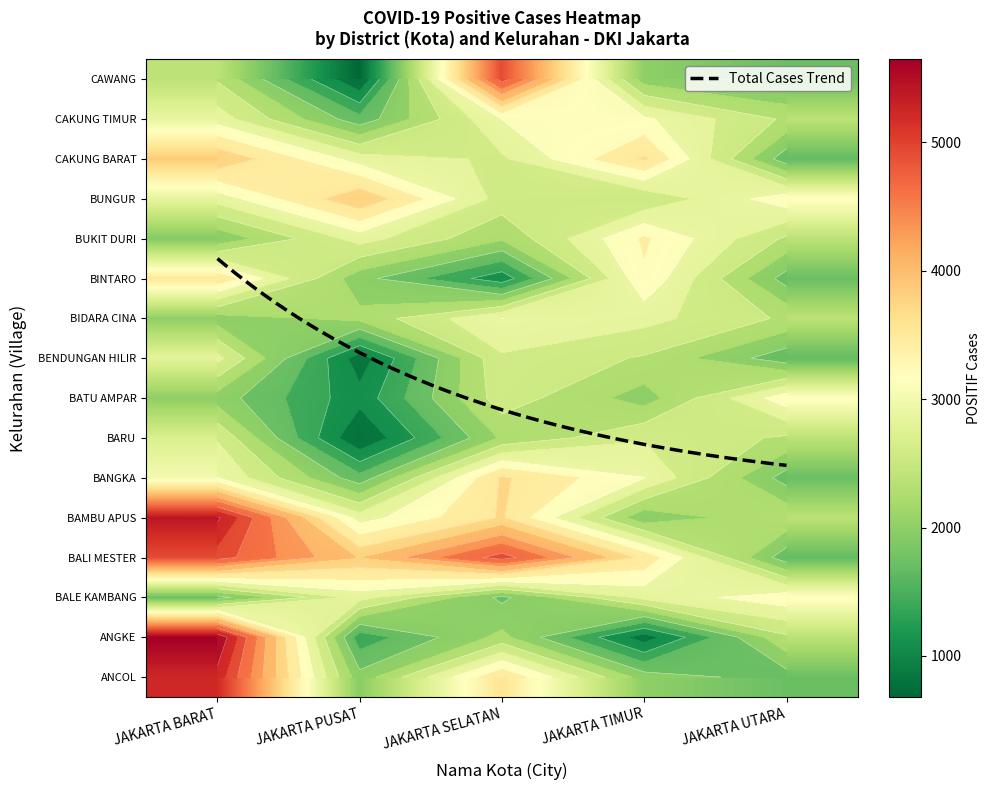

Reading left to right, list all the values displayed in this chart.

JAKARTA BARAT: ANCOL=5235	ANGKE=5647	BALE KAMBANG=1745	BALI MESTER=4909	BAMBU APUS=5409	BANGKA=3021	BARU=2694	BATU AMPAR=1999	BENDUNGAN HILIR=2816	BIDARA CINA=2001	BINTARO=3512	BUKIT DURI=1922	BUNGUR=2847	CAKUNG BARAT=3863	CAKUNG TIMUR=2877	CAWANG=2400
JAKARTA PUSAT: ANCOL=1957	ANGKE=1371	BALE KAMBANG=2847	BALI MESTER=3863	BAMBU APUS=2877	BANGKA=1664	BARU=680	BATU AMPAR=1072	BENDUNGAN HILIR=811	BIDARA CINA=2229	BINTARO=1957	BUKIT DURI=2847	BUNGUR=3863	CAKUNG BARAT=2877	CAKUNG TIMUR=1664	CAWANG=680
JAKARTA SELATAN: ANCOL=3571	ANGKE=2229	BALE KAMBANG=1779	BALI MESTER=4909	BAMBU APUS=3637	BANGKA=3644	BARU=2186	BATU AMPAR=2597	BENDUNGAN HILIR=2678	BIDARA CINA=3020	BINTARO=1072	BUKIT DURI=2186	BUNGUR=2597	CAKUNG BARAT=2678	CAKUNG TIMUR=3020	CAWANG=4909
JAKARTA TIMUR: ANCOL=2001	ANGKE=811	BALE KAMBANG=2816	BALI MESTER=3512	BAMBU APUS=1922	BANGKA=3021	BARU=2694	BATU AMPAR=1999	BENDUNGAN HILIR=2400	BIDARA CINA=2824	BINTARO=3262	BUKIT DURI=3351	BUNGUR=2478	CAKUNG BARAT=3644	CAKUNG TIMUR=3069	CAWANG=2001
JAKARTA UTARA: ANCOL=1719	ANGKE=2382	BALE KAMBANG=3201	BALI MESTER=1664	BAMBU APUS=2382	BANGKA=1719	BARU=2382	BATU AMPAR=3201	BENDUNGAN HILIR=1664	BIDARA CINA=2382	BINTARO=1719	BUKIT DURI=2382	BUNGUR=3201	CAKUNG BARAT=1664	CAKUNG TIMUR=2382	CAWANG=1719